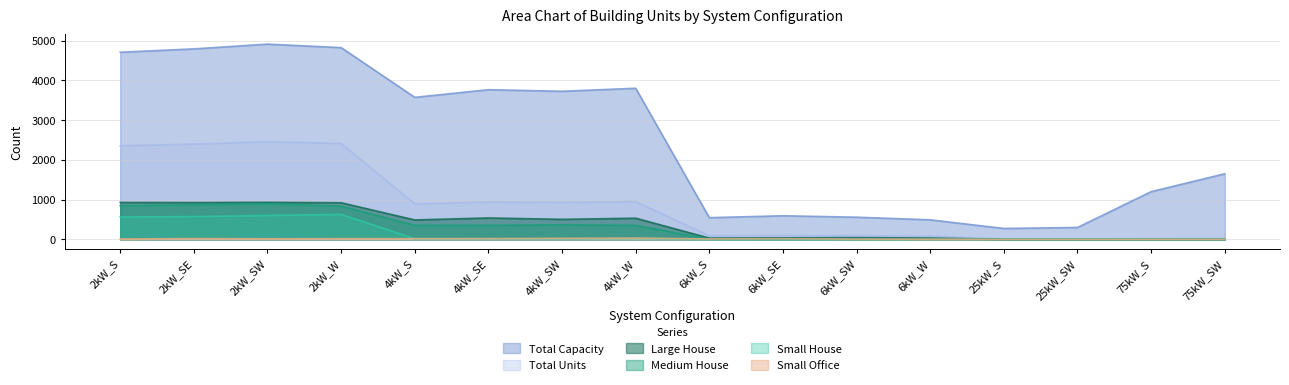

How many lines are shown in the chart?

6